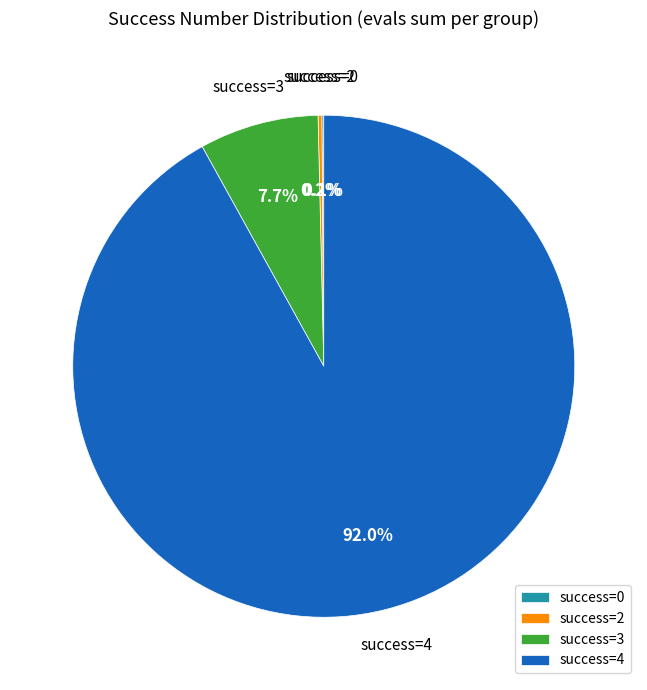

Which category accounts for the majority?

success=4